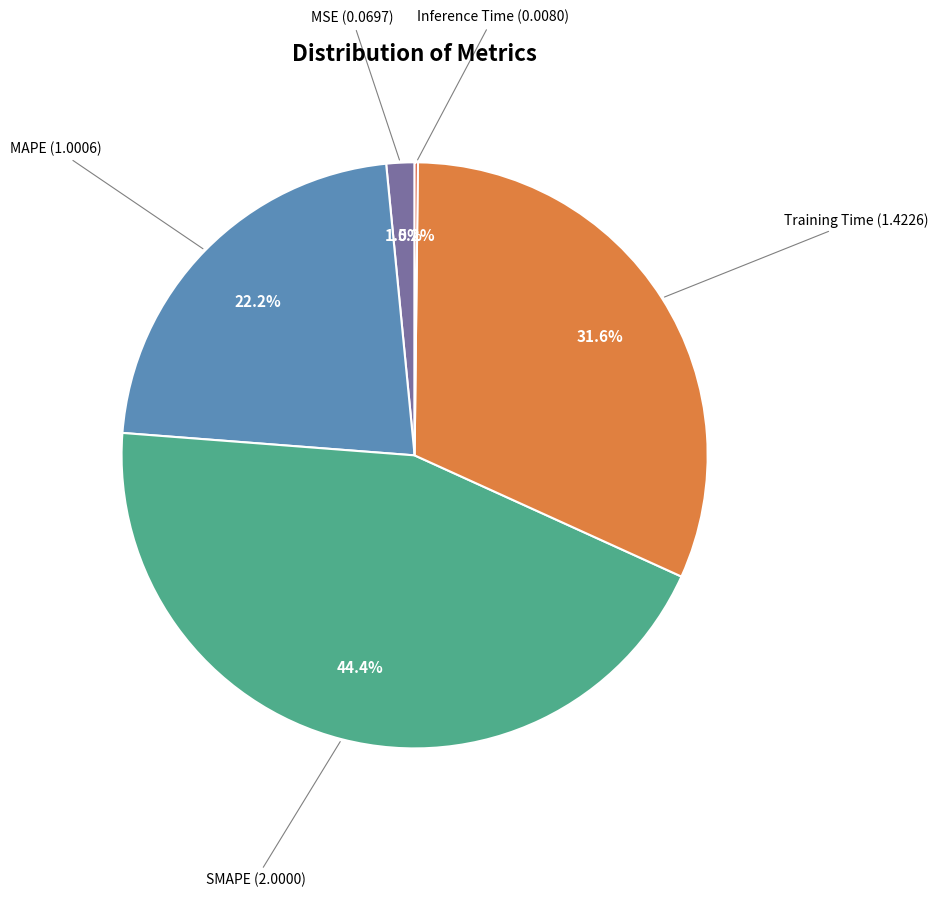

Does any single category account for the majority?

No